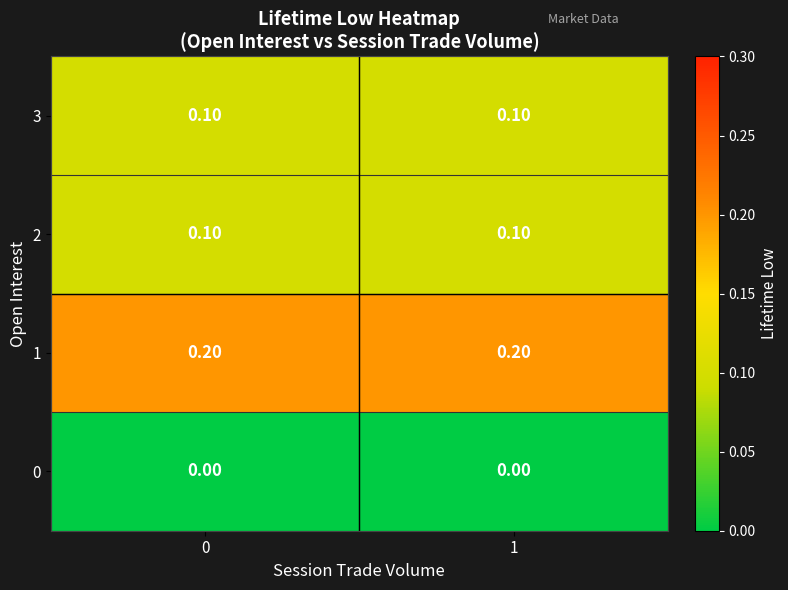

What is the total value across all series at 1?

0.4